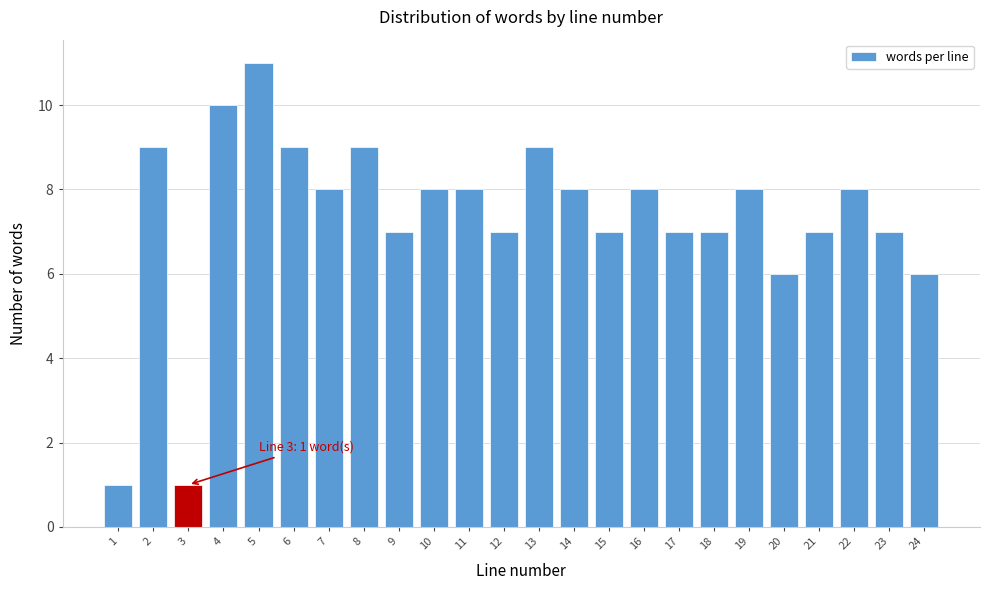

Reading right to left, what are all the values shown in this chart?

24=6	23=7	22=8	21=7	20=6	19=8	18=7	17=7	16=8	15=7	14=8	13=9	12=7	11=8	10=8	9=7	8=9	7=8	6=9	5=11	4=10	3=1	2=9	1=1